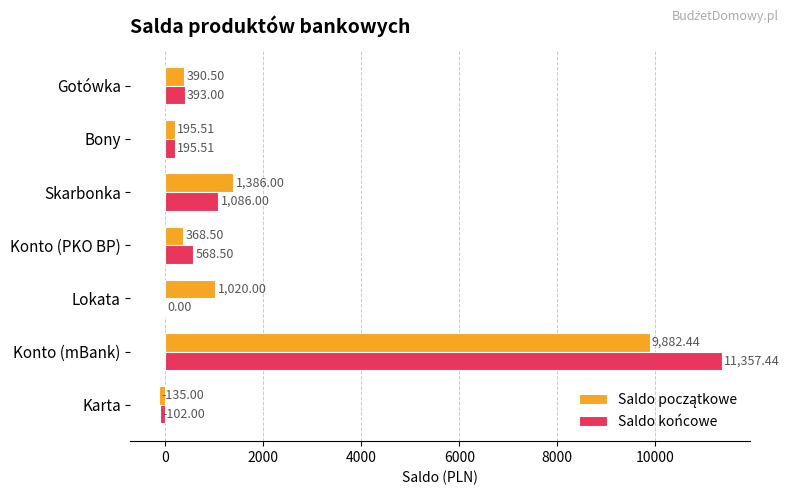

Which series changed the most between Karta and Konto (mBank)?

Saldo końcowe